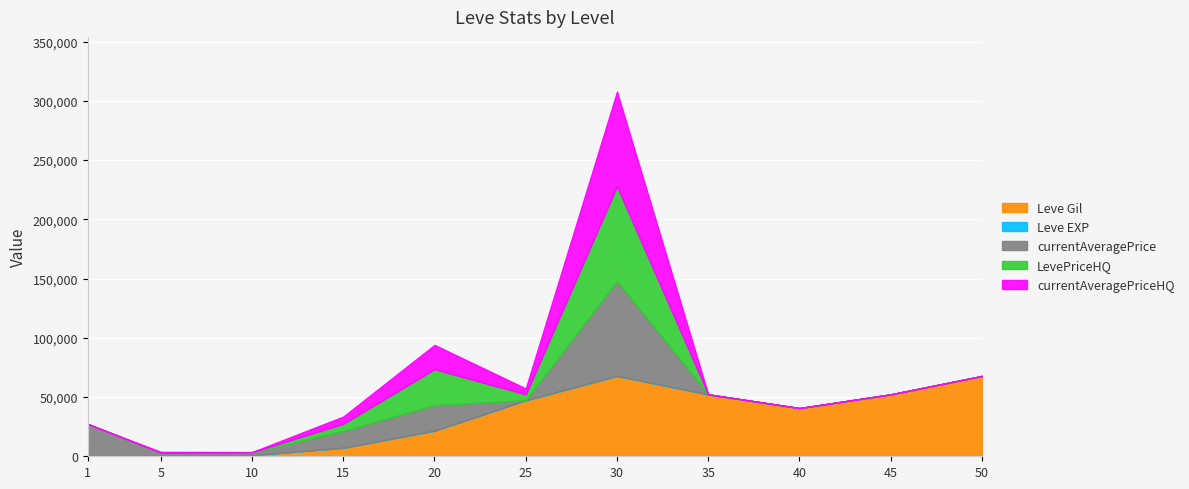

At which category is the sum across all series the highest?

30